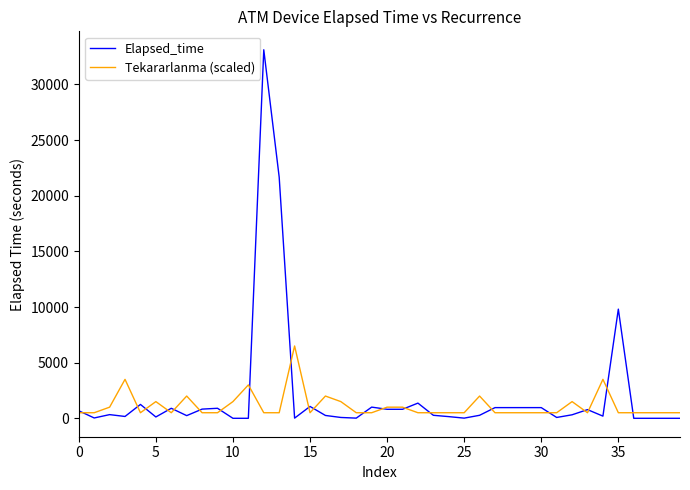

What is the greatest value displayed?

33120